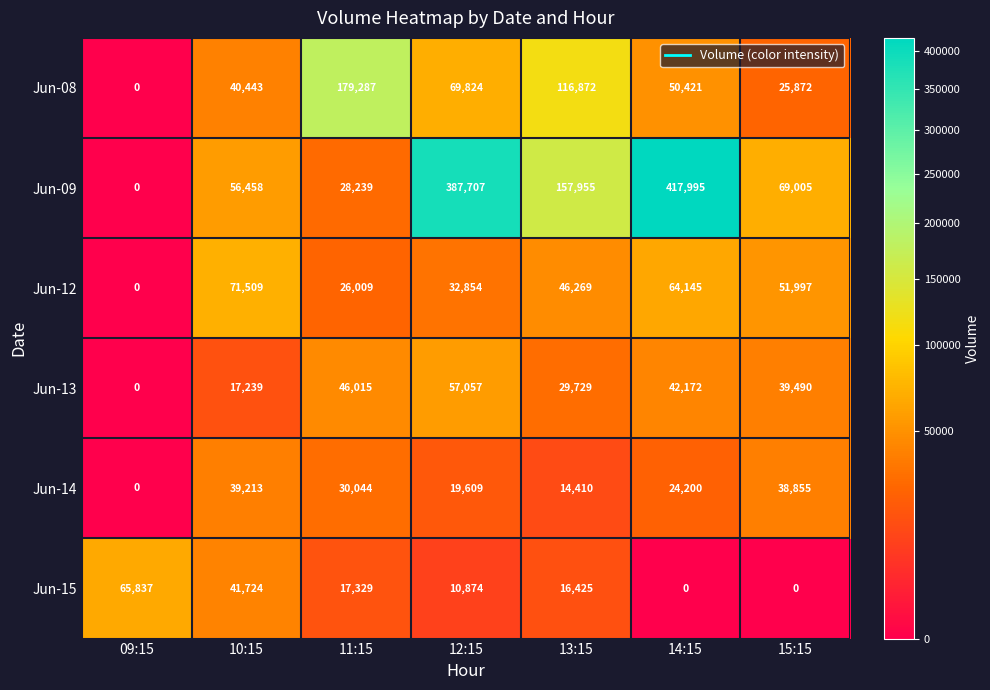

What is the difference between the maximum and minimum values in the Jun-12 series?

71509